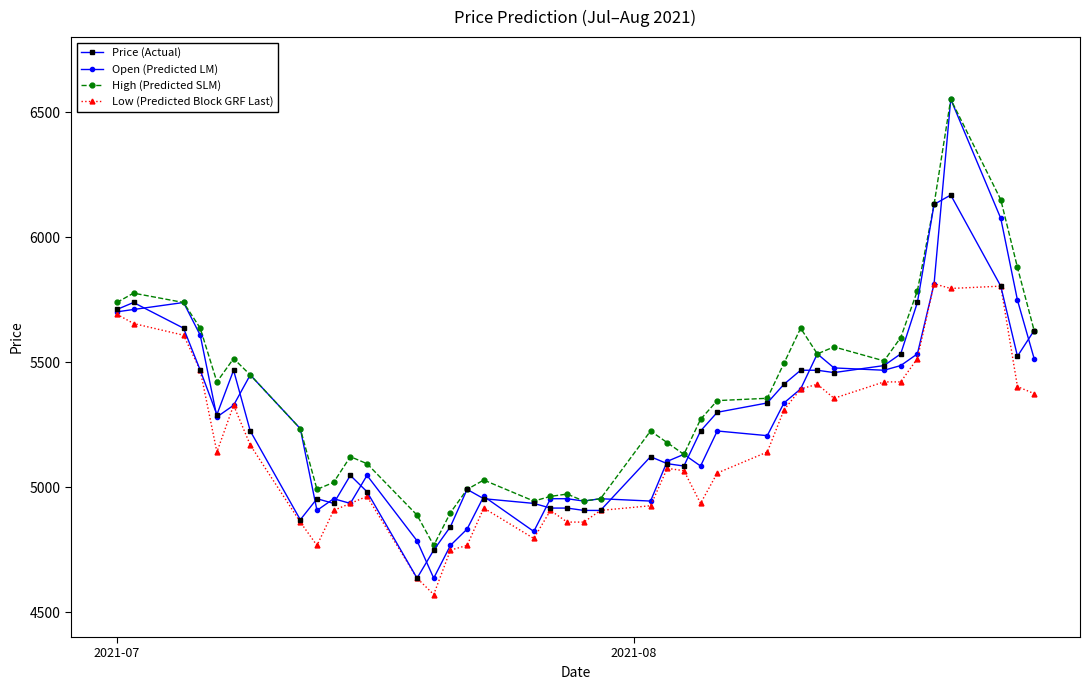

What is the value of the High (Predicted SLM) point at the 31st from the left?

5532.7